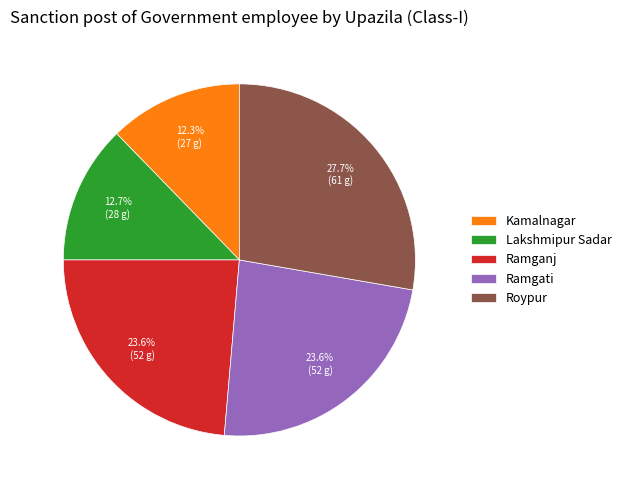

To the nearest percent, what is the difference between the Kamalnagar and Roypur slice percentages?

15%